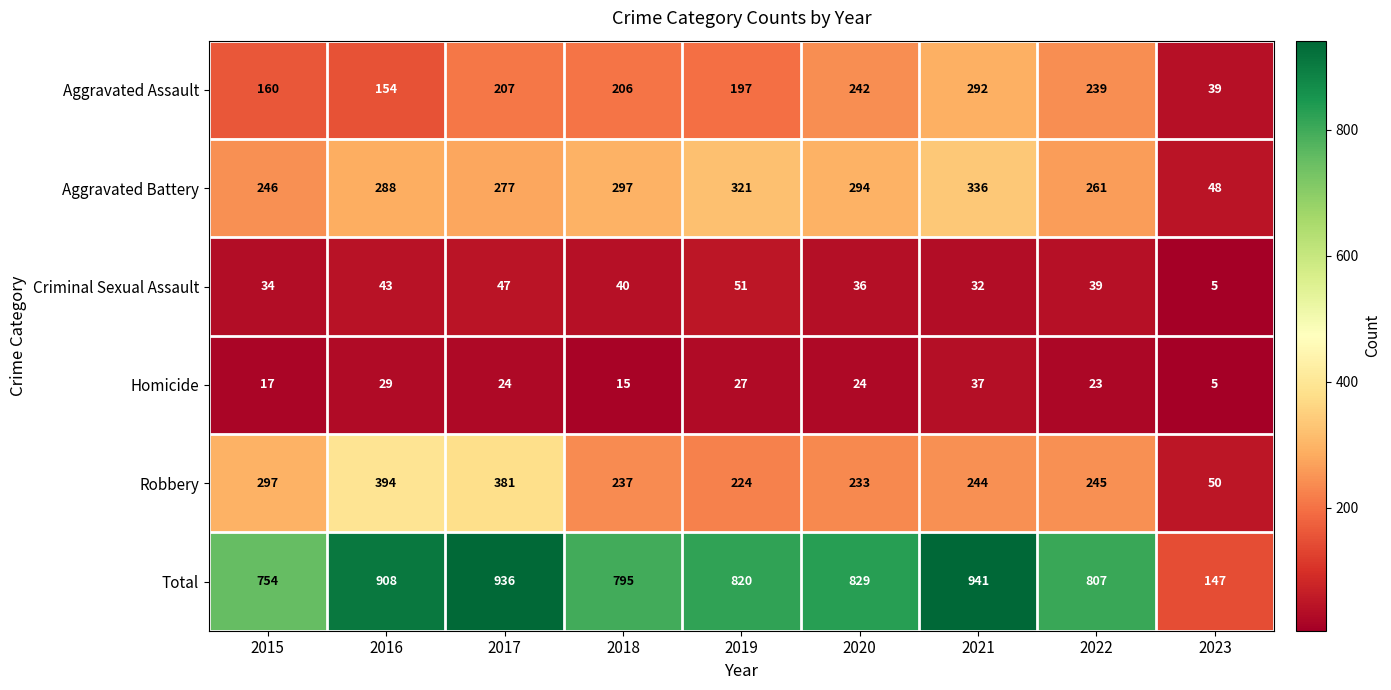

What is the difference between the second highest and second lowest values in the Aggravated Battery series?

75